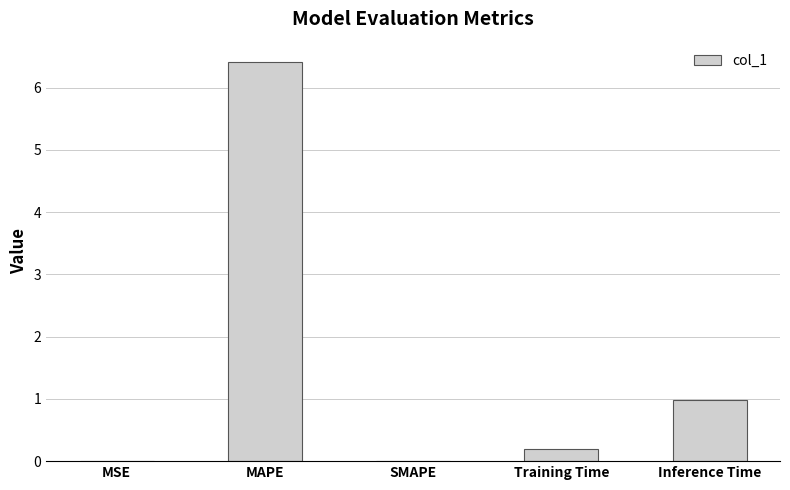

What is the maximum value shown in the chart?

6.4